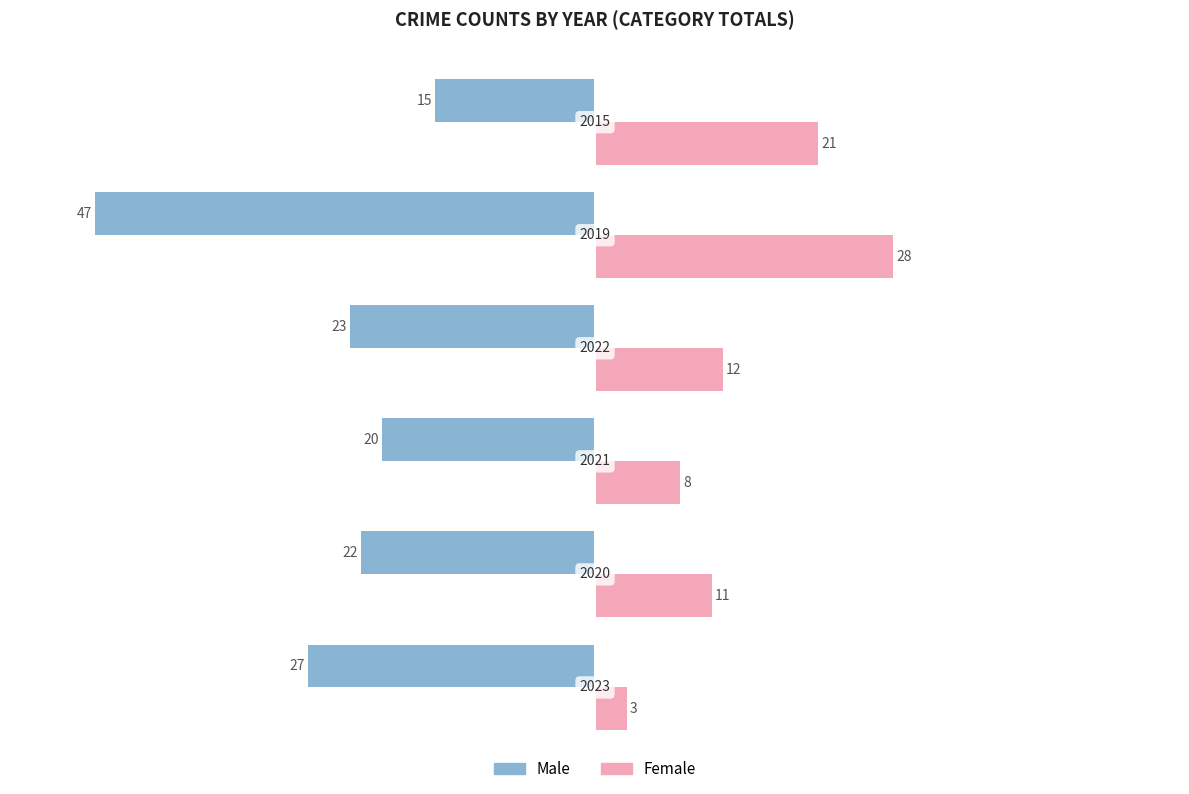

What are all the series names shown in the legend?

Male, Female